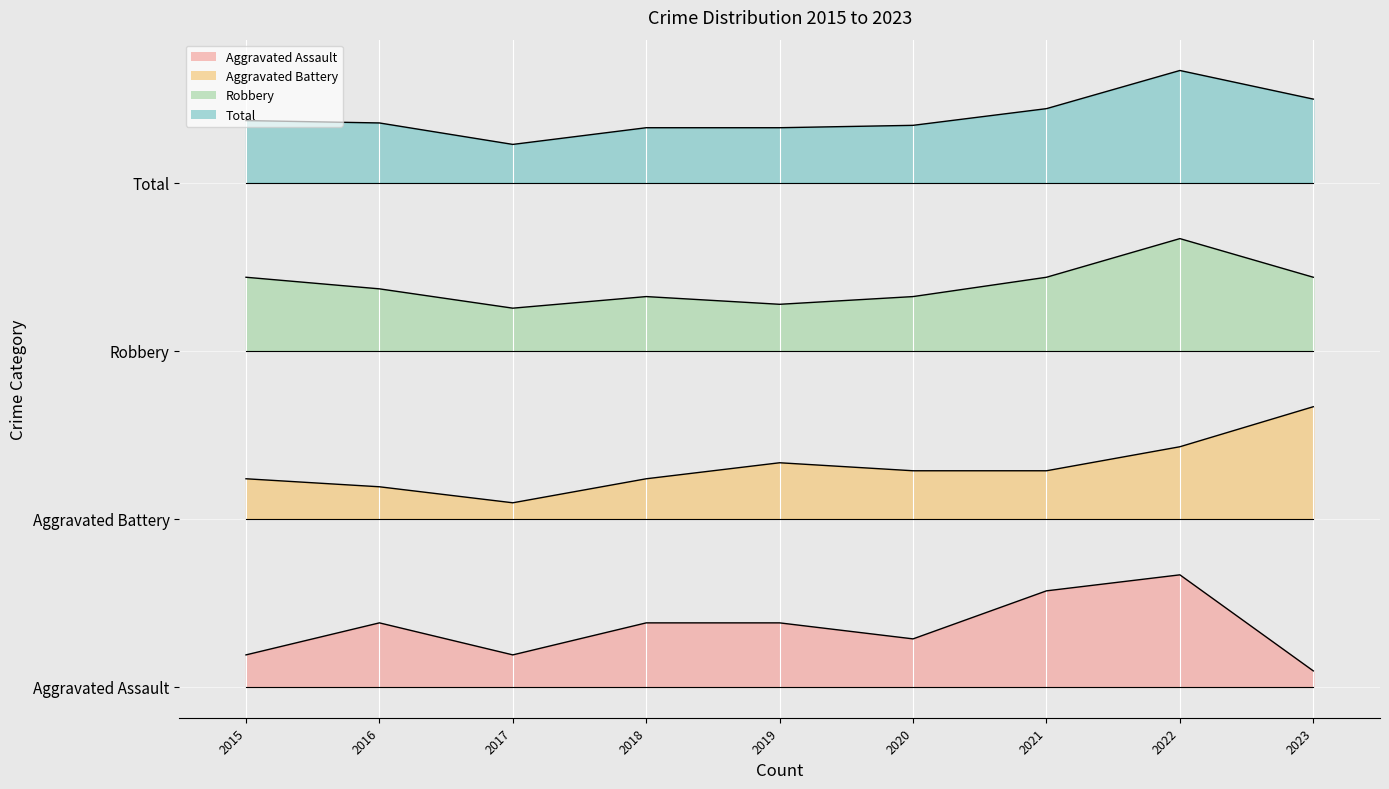

What is the average value of the Aggravated Battery series?

15.7